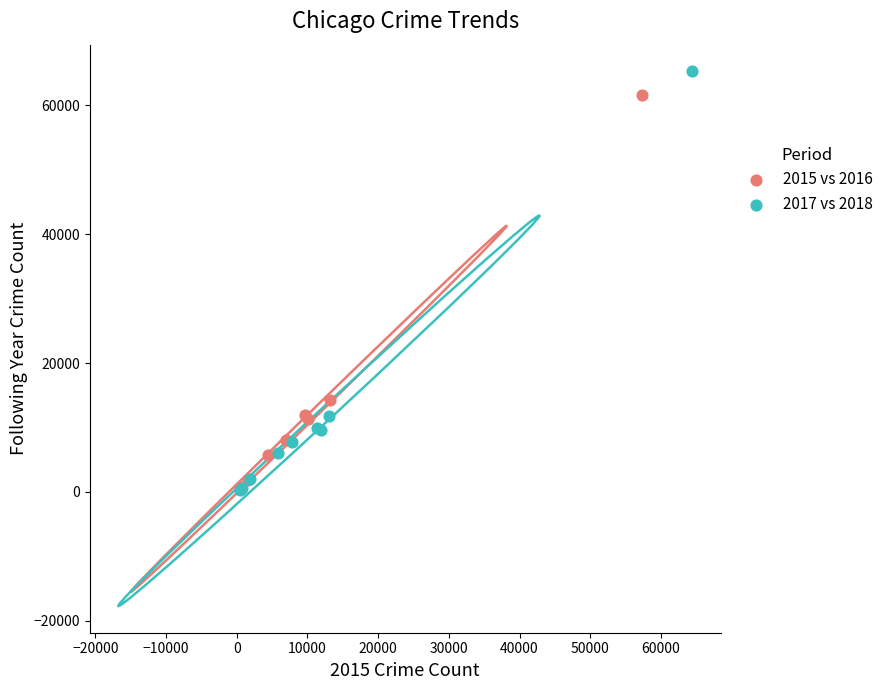

Which series has the widest spread of Y values?

2017 vs 2018